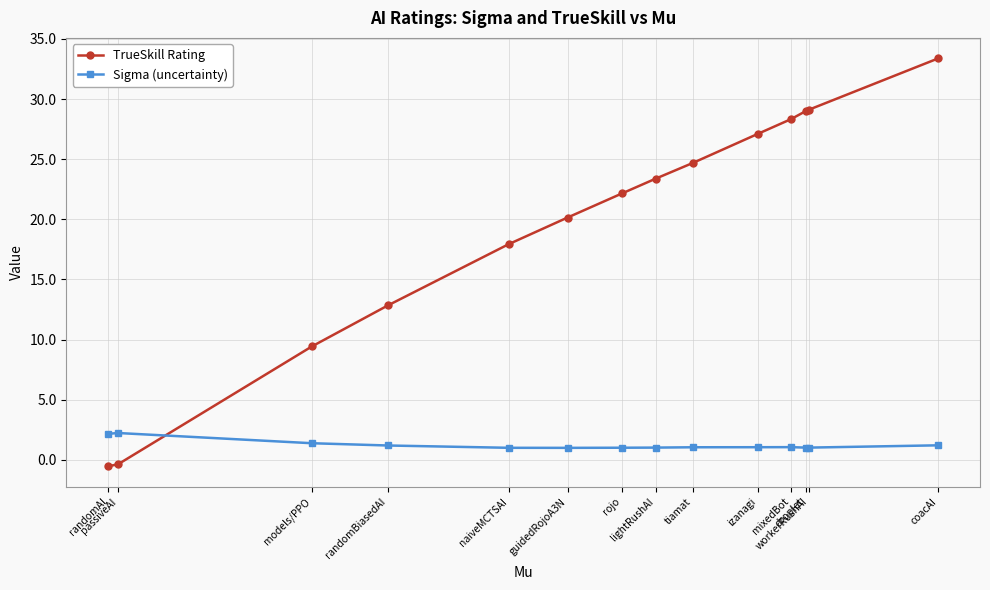

How many values in TrueSkill Rating are below zero?

2